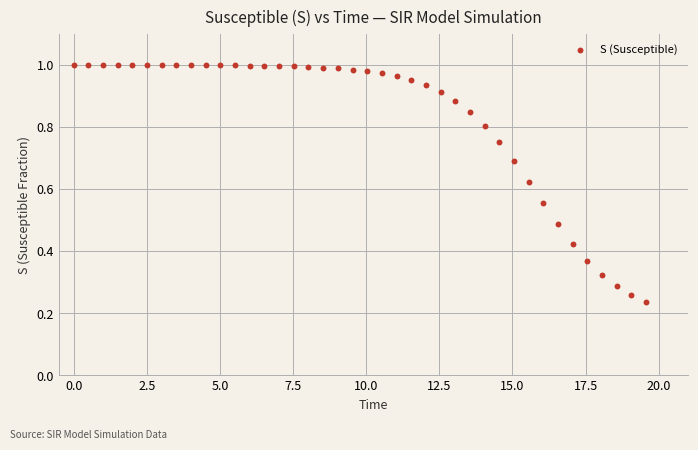

What is the range of X values (max minus min)?

19.6